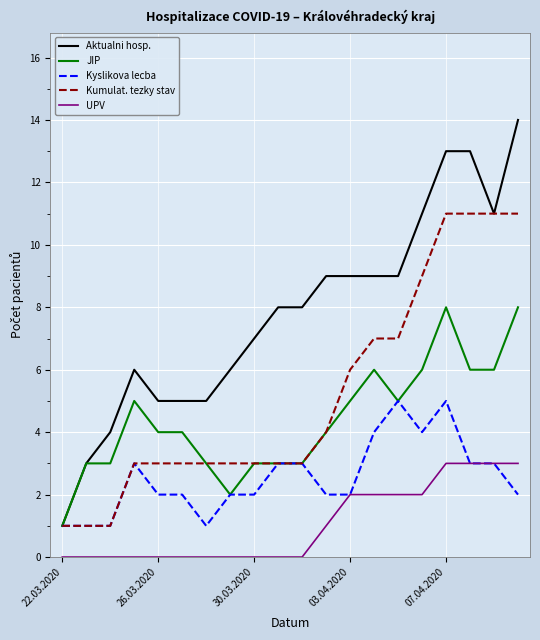

What is the sum of all Kumulat. tezky stav values?

104